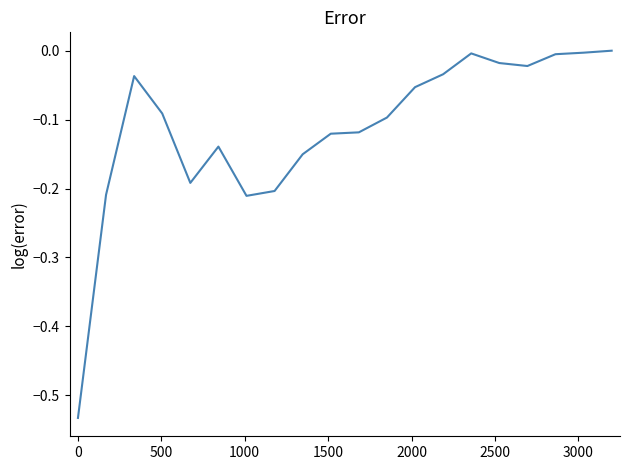

What is the difference between the maximum and minimum values?

0.5